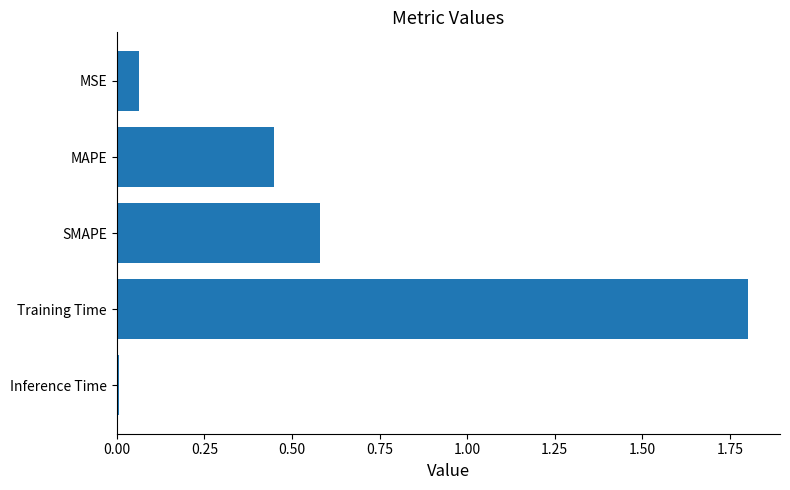

How many series are shown in this chart?

1